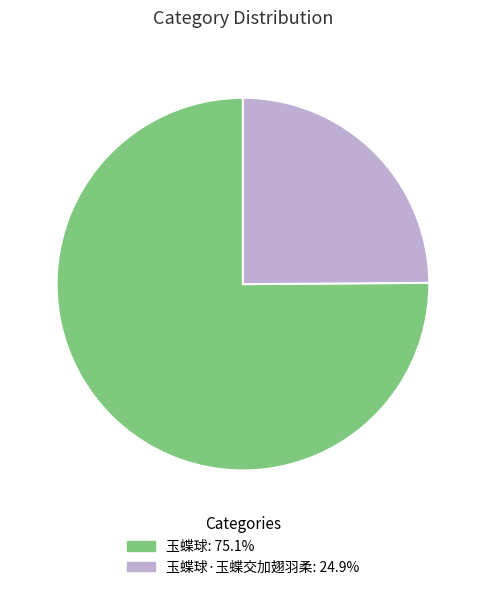

Does any single category account for the majority?

Yes